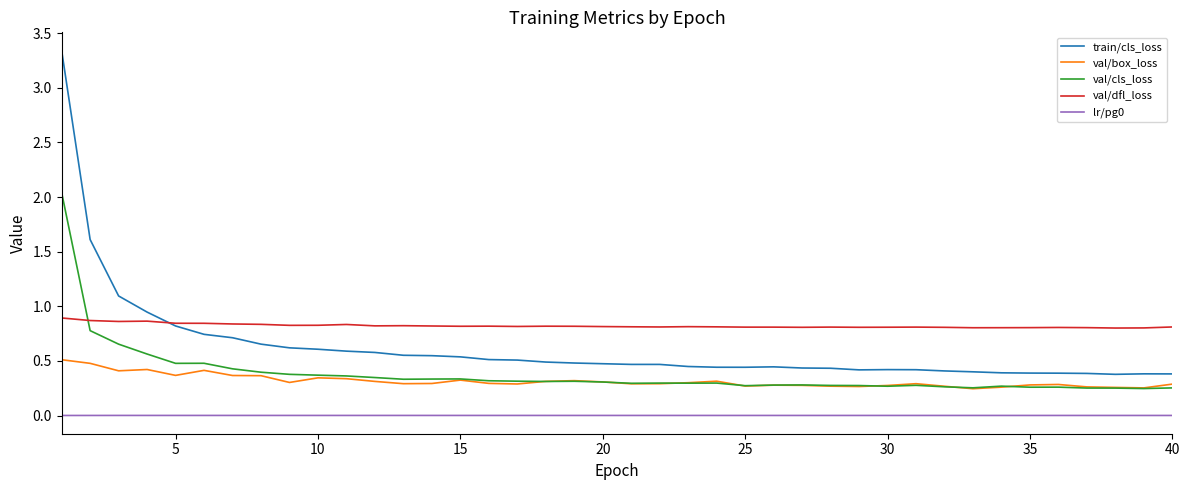

Which series has the largest total across all categories?

val/dfl_loss